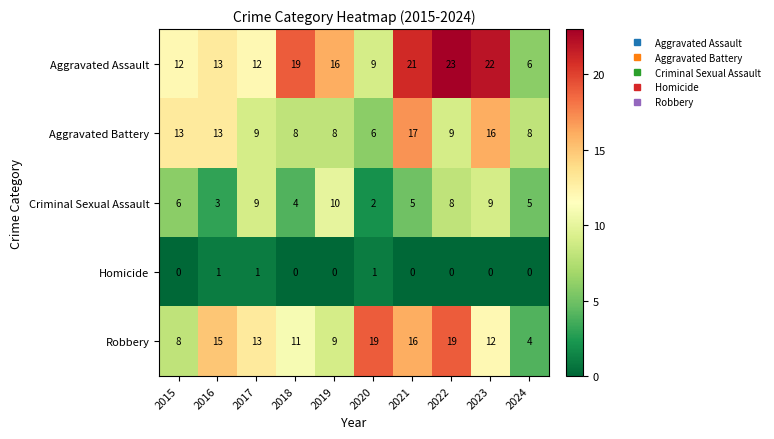

Which series changed the most between 2015 and 2017?

Robbery